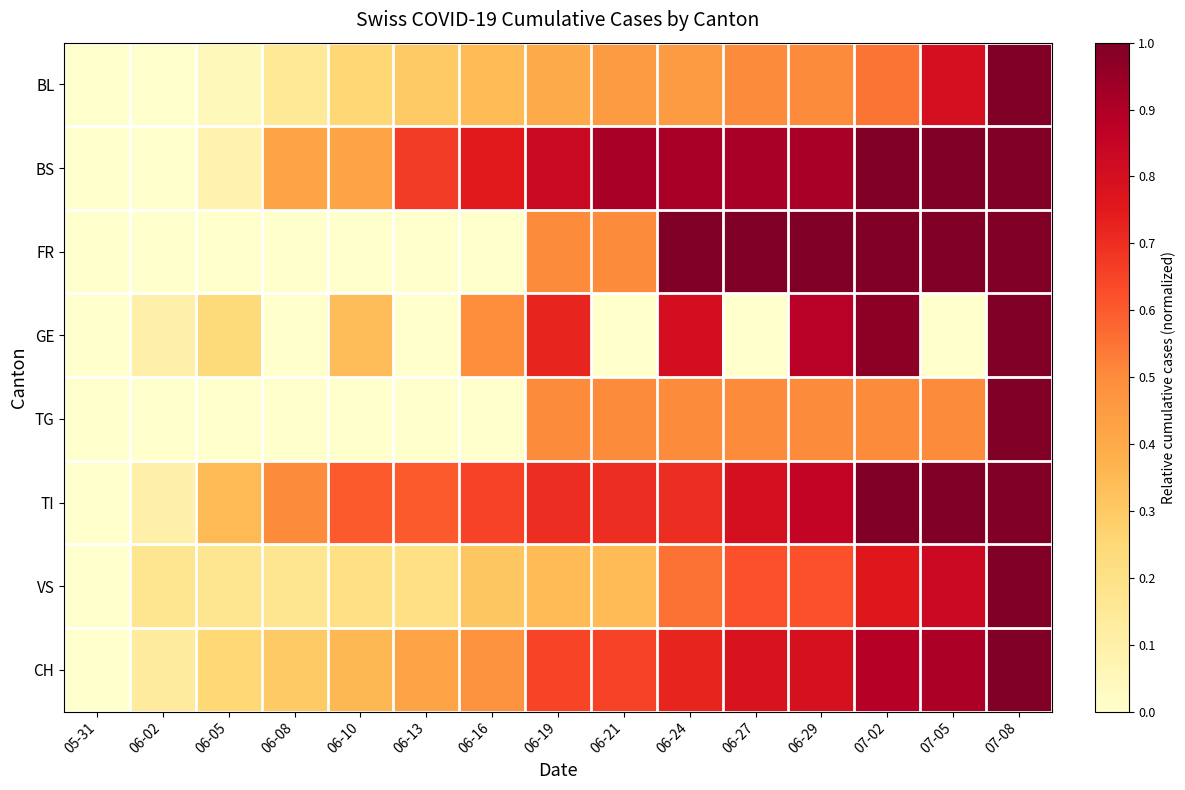

What is the total value across all series at 06-10?

2.2